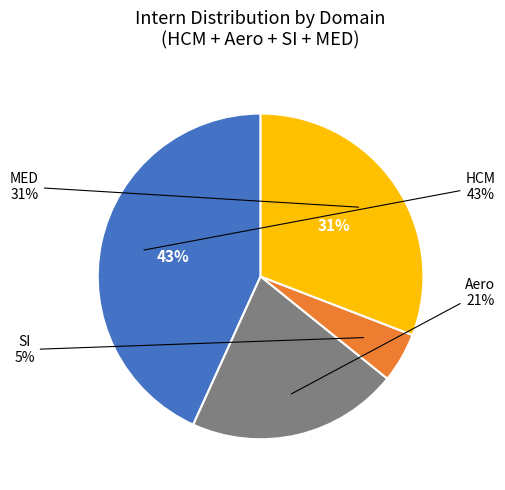

Is it true that HCM is 58% of the pie?

False